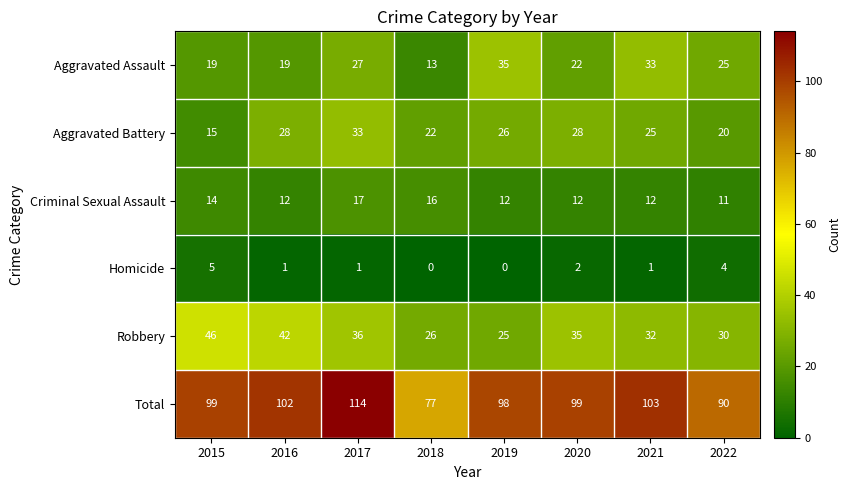

At 2020, list the series in order from smallest to largest.

Homicide, Criminal Sexual Assault, Aggravated Assault, Aggravated Battery, Robbery, Total